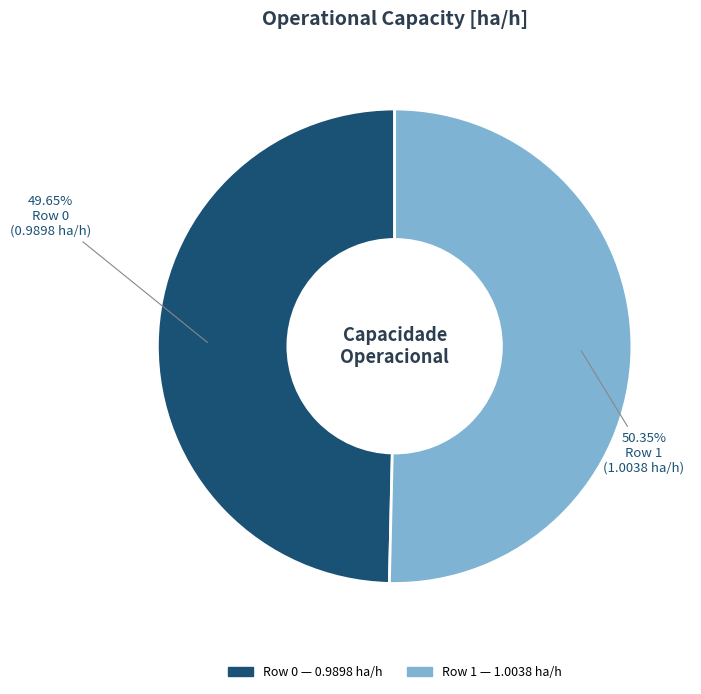

To the nearest percent, what is the average slice percentage?

50%